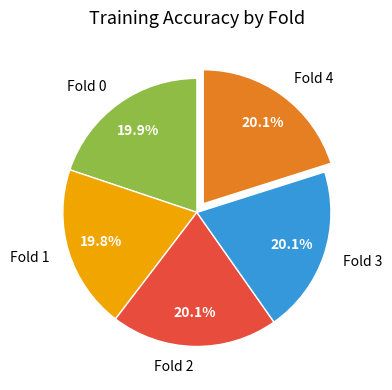

What percentage do Fold 3 and Fold 0 together represent?

40.0%